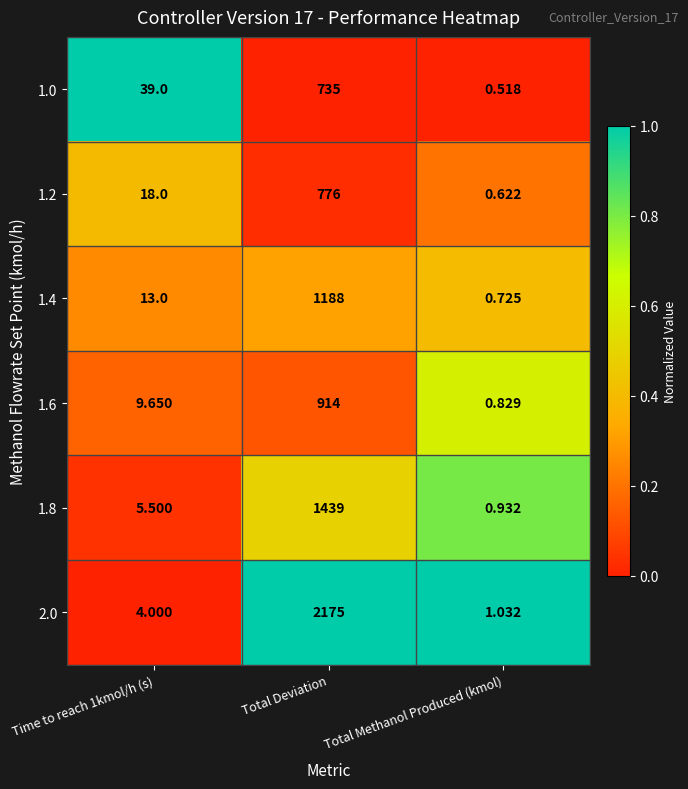

How many series are shown in this chart?

6